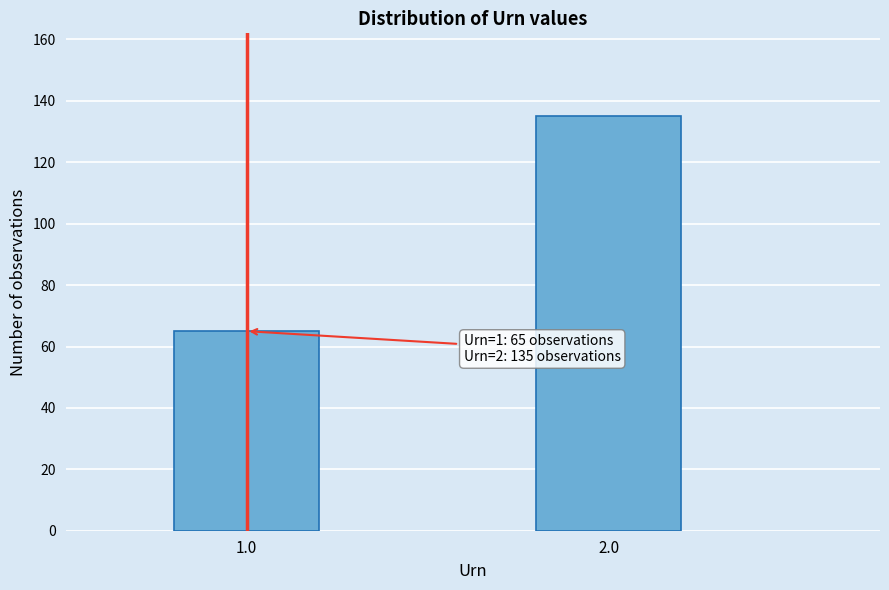

Reading left to right, list all the values displayed in this chart.

65	135